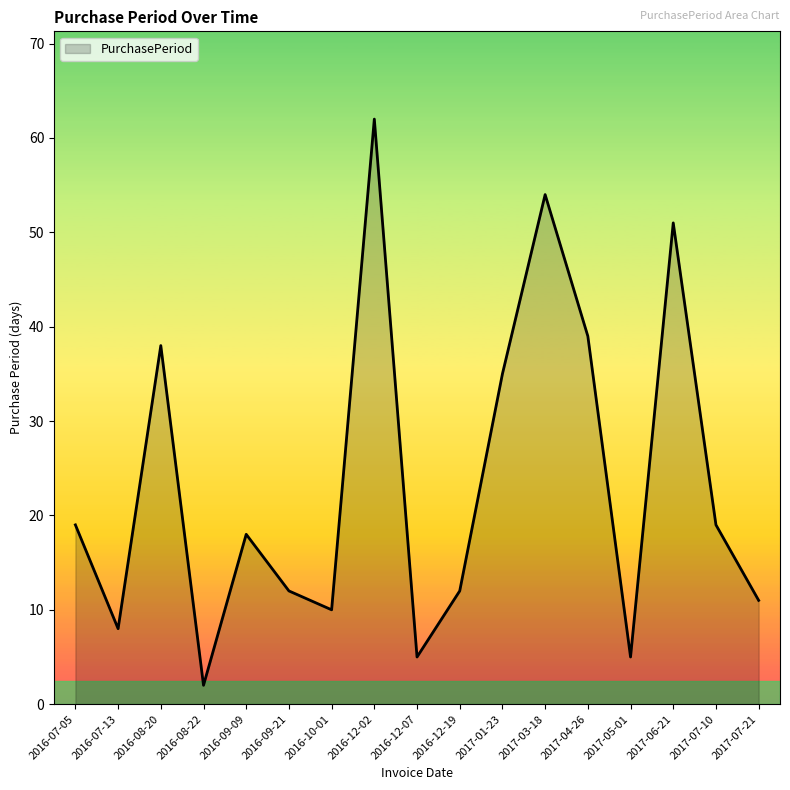

Is it true that the value at 2017-07-21 is 11?

True